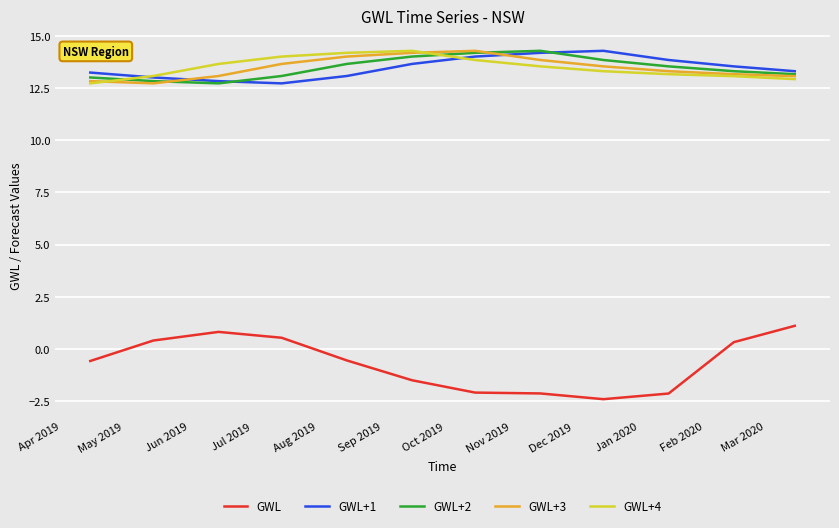

True or false: GWL+3 and GWL+4 cross at least once.

True